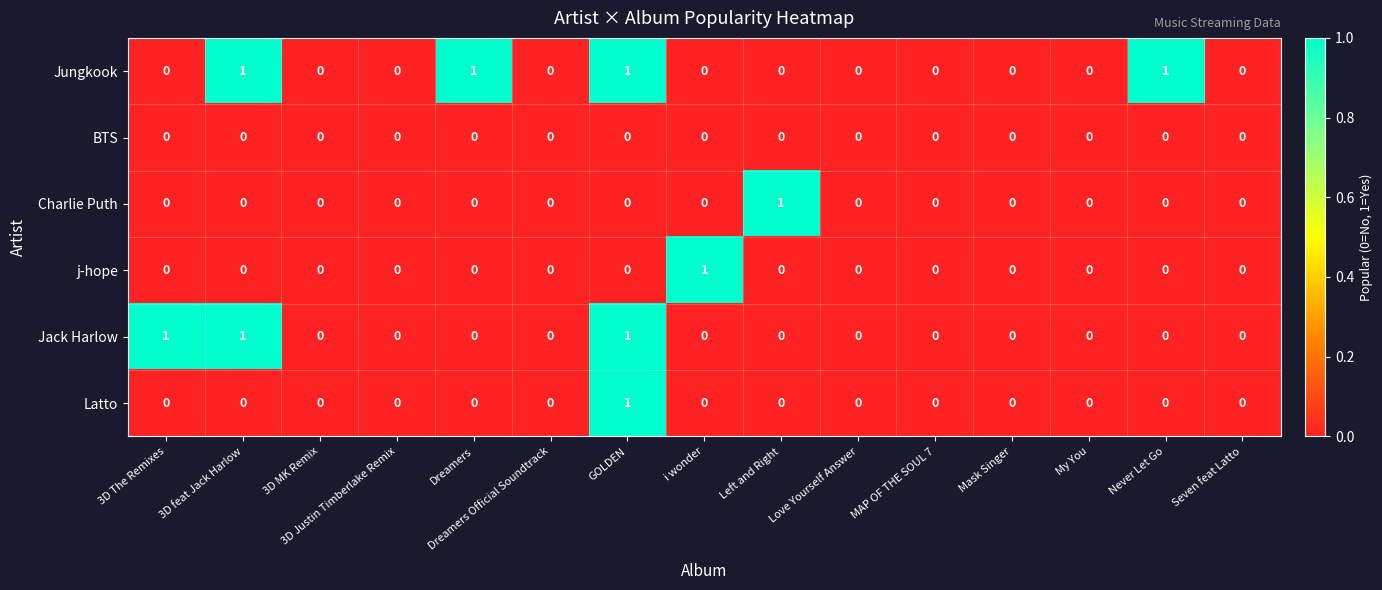

Which series changed the most between Mask Singer and Never Let Go?

Jungkook